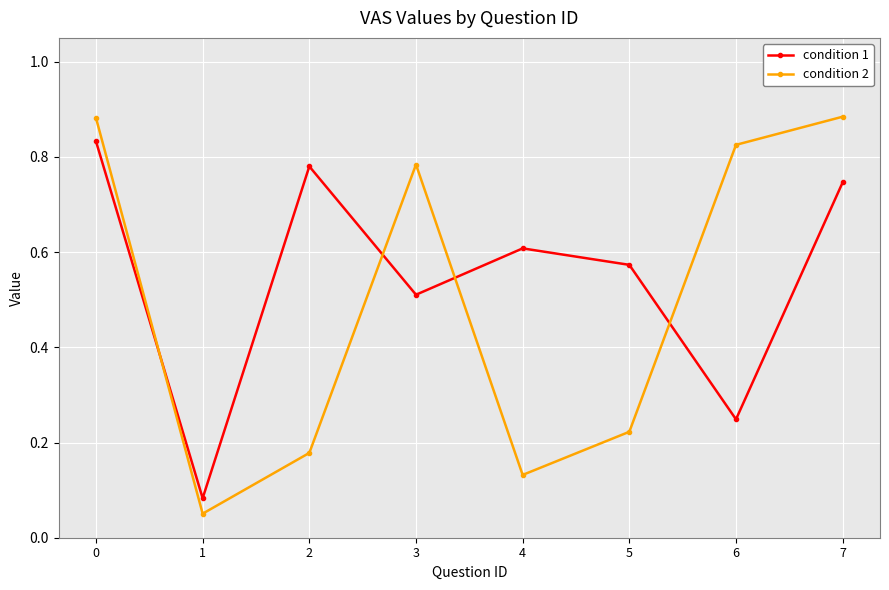

How many interior local valleys does the condition 2 series have?

2